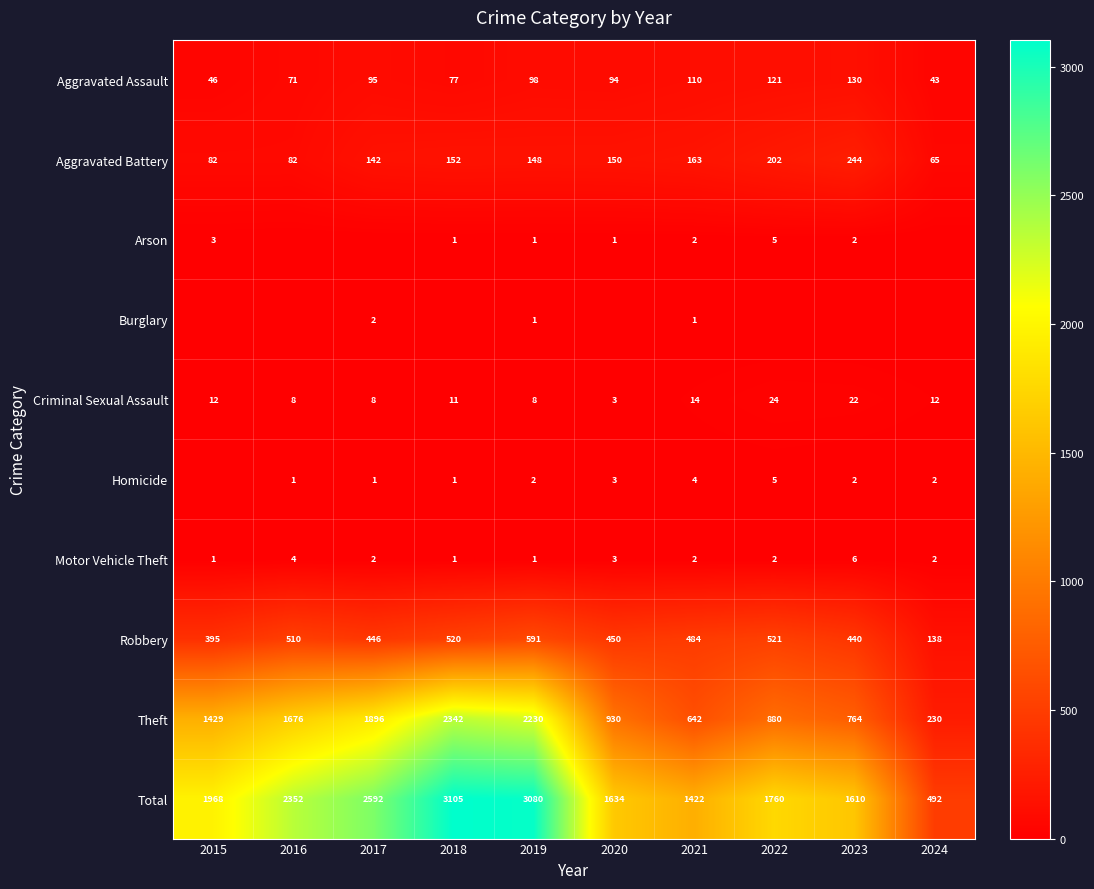

What is the difference between the highest and lowest values at 2023?

1610